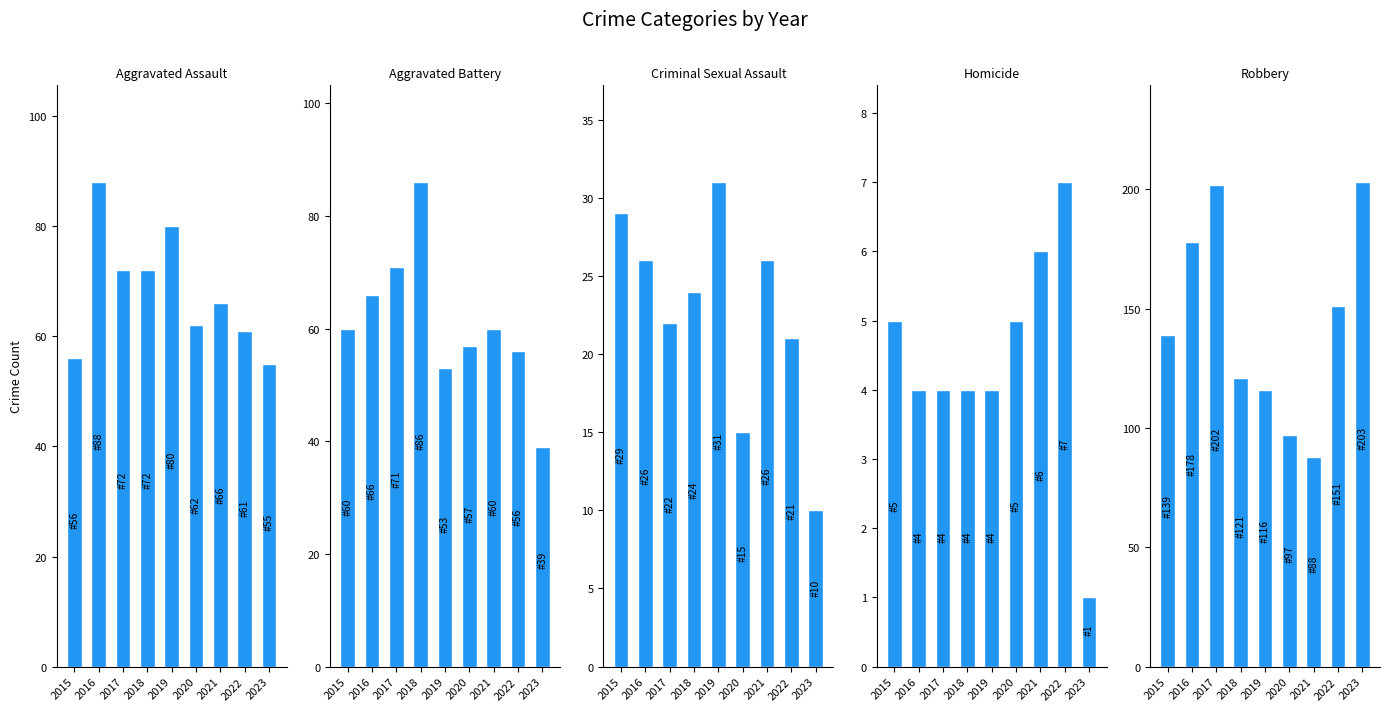

Rank the categories by Criminal Sexual Assault value from lowest to highest.

2023, 2020, 2022, 2017, 2018, 2016, 2021, 2015, 2019